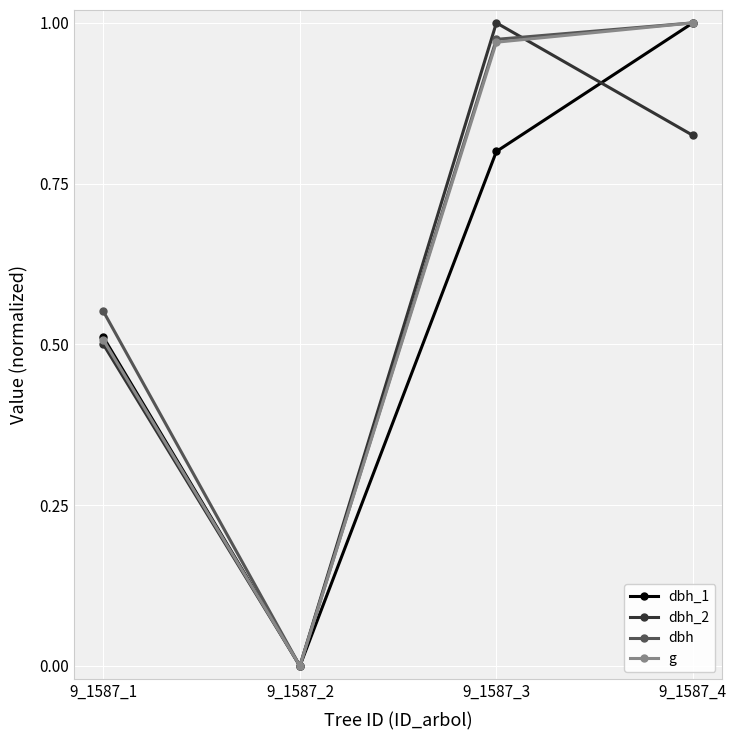

Is the value of dbh_2 at 9_1587_4 greater than the value of dbh_1 at 9_1587_1?

Yes